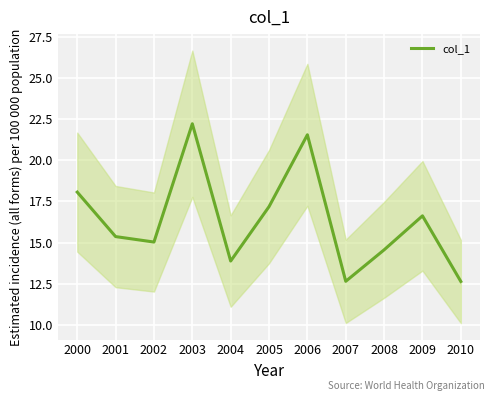

At which category does the chart reach its minimum across all series?

2010